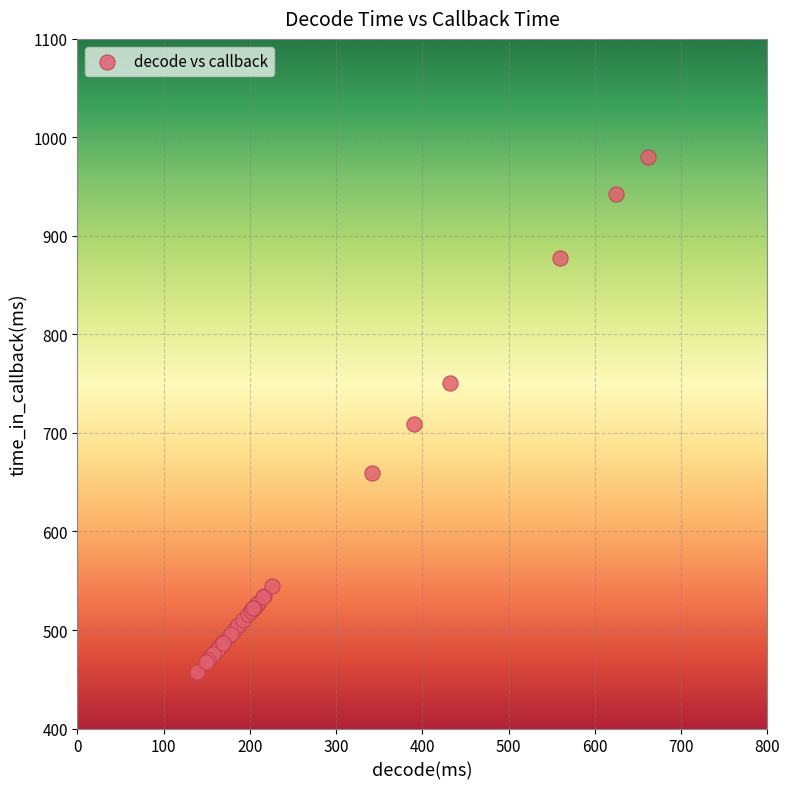

What Y value in the scatter plot is closest to 718?

709.0